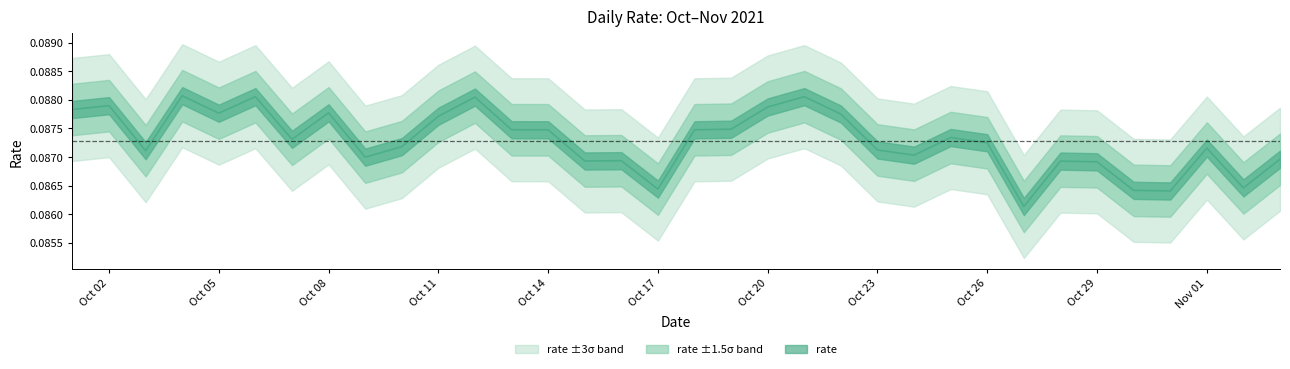

True or false: there are more than 1 points higher than both neighbors.

True